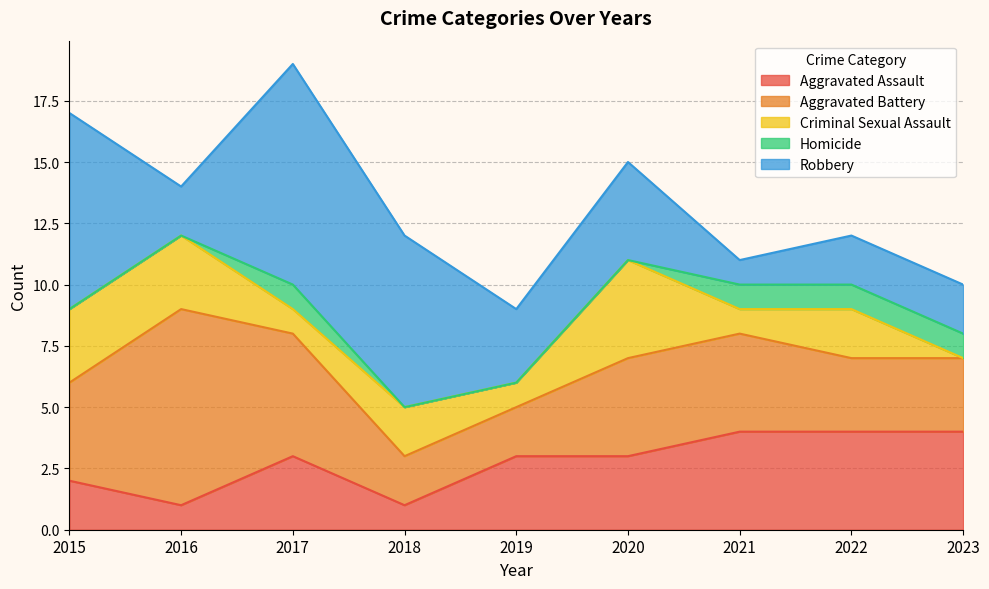

What are all the series names shown in the legend?

Aggravated Assault, Aggravated Battery, Criminal Sexual Assault, Homicide, Robbery